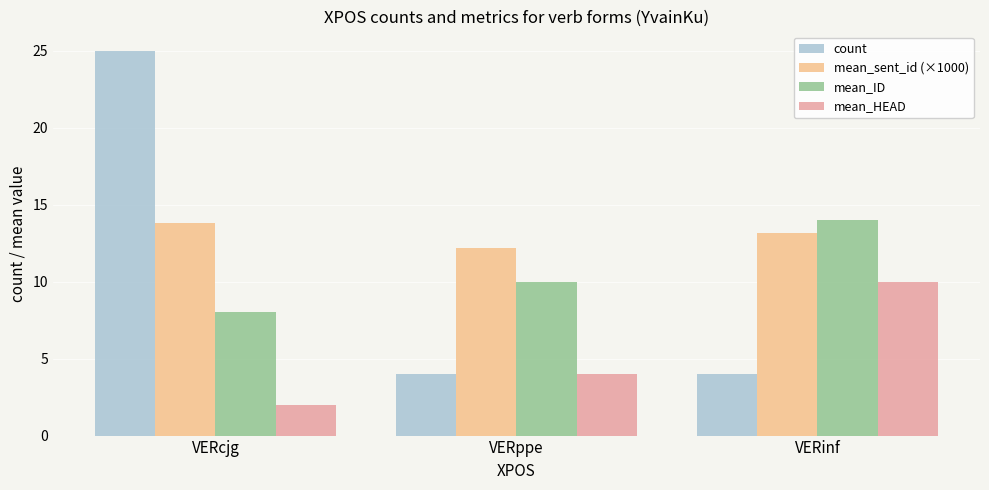

How many data points does each series have?

3